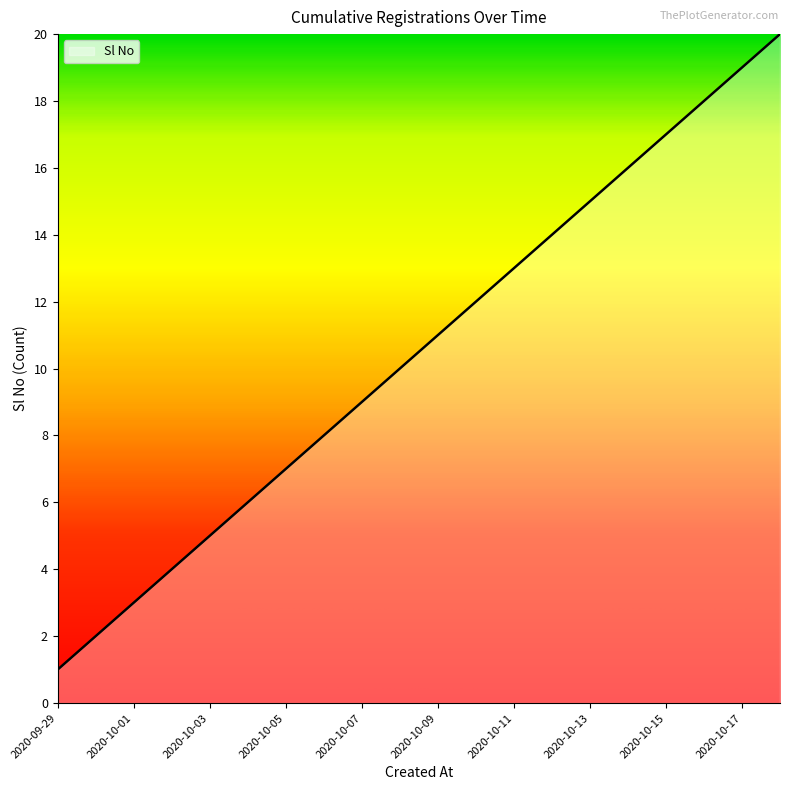

What is the maximum value shown in the chart?

20